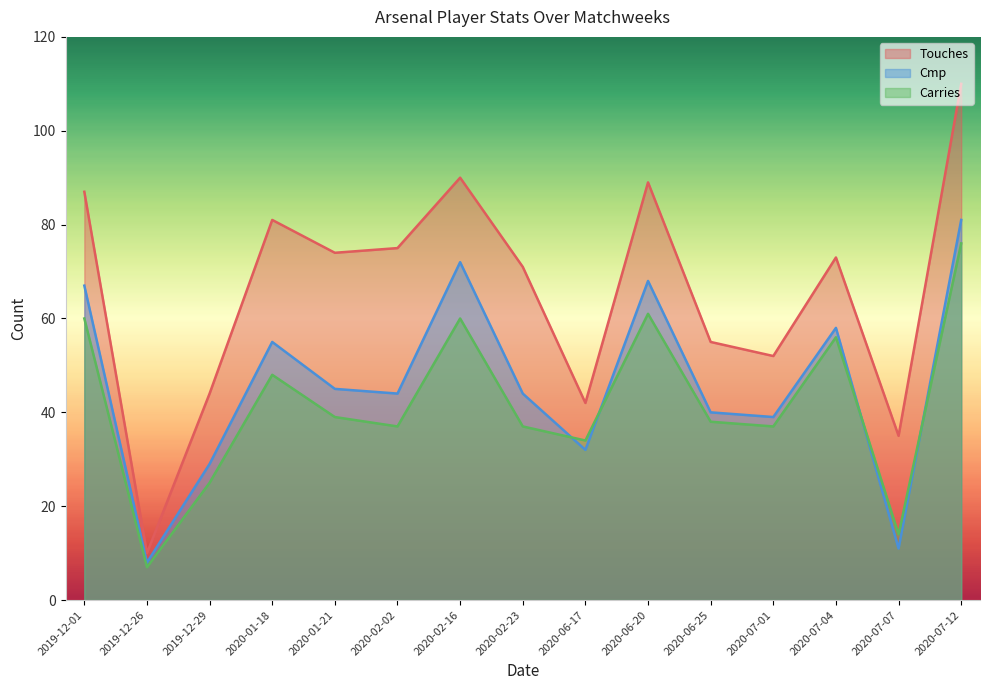

What position from the left is 2020-02-16?

7